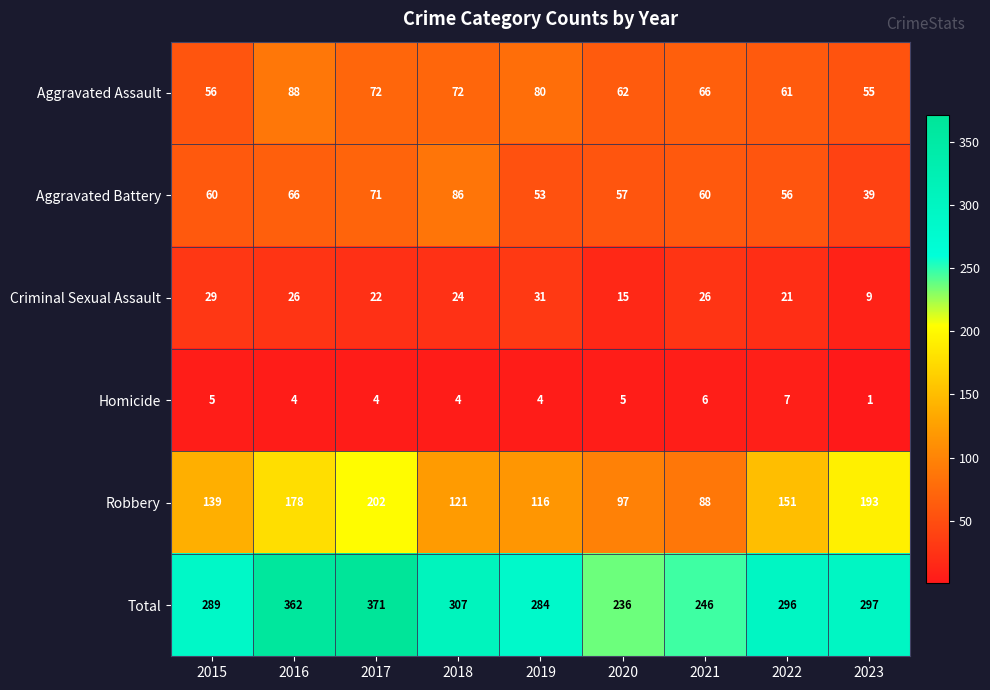

How many categories are shown in the chart?

9